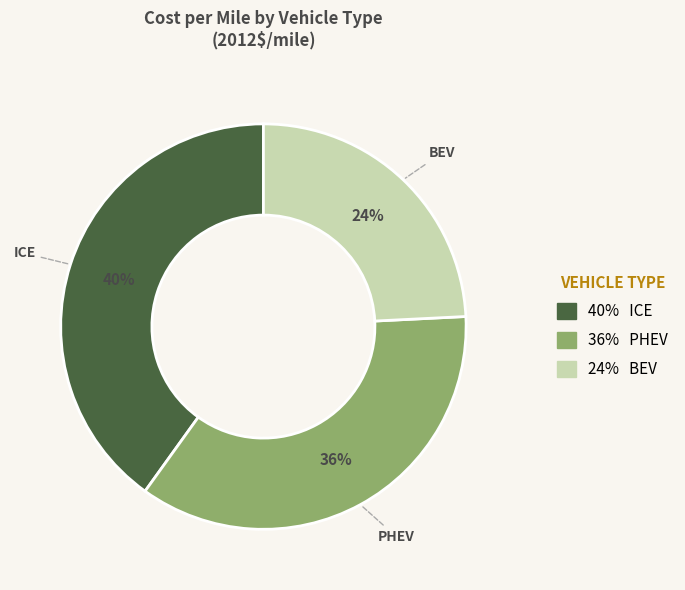

Is there a majority slice in this chart?

No